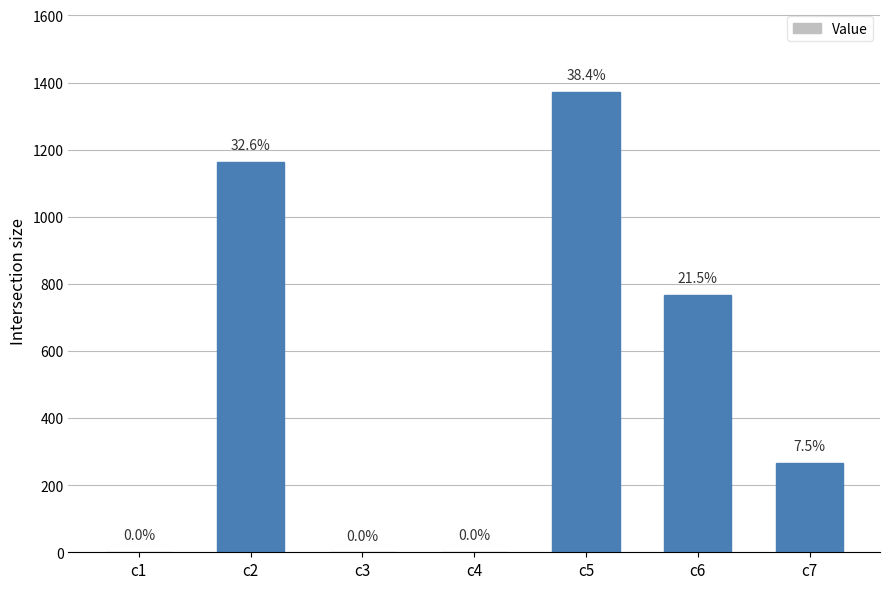

What is the average value?

509.7